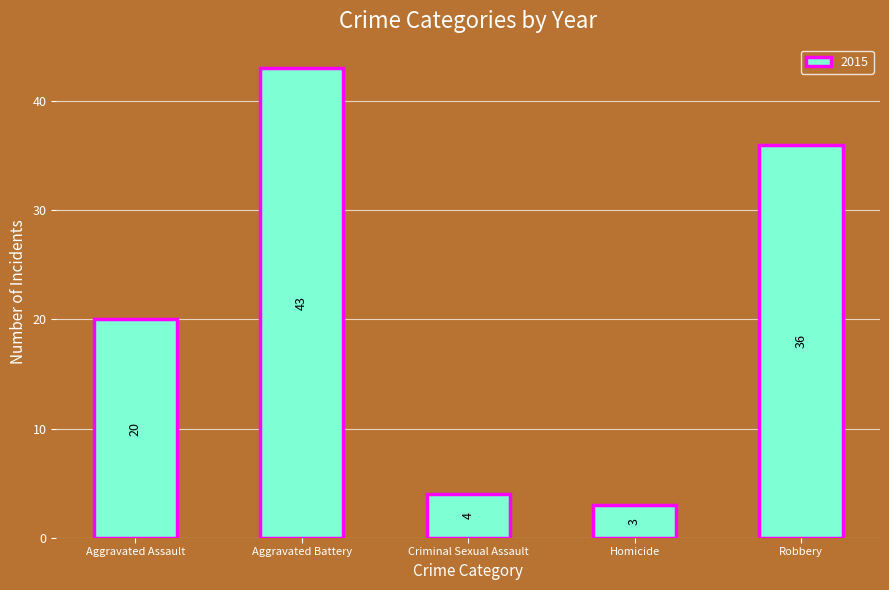

Count the number of data series in this chart.

1